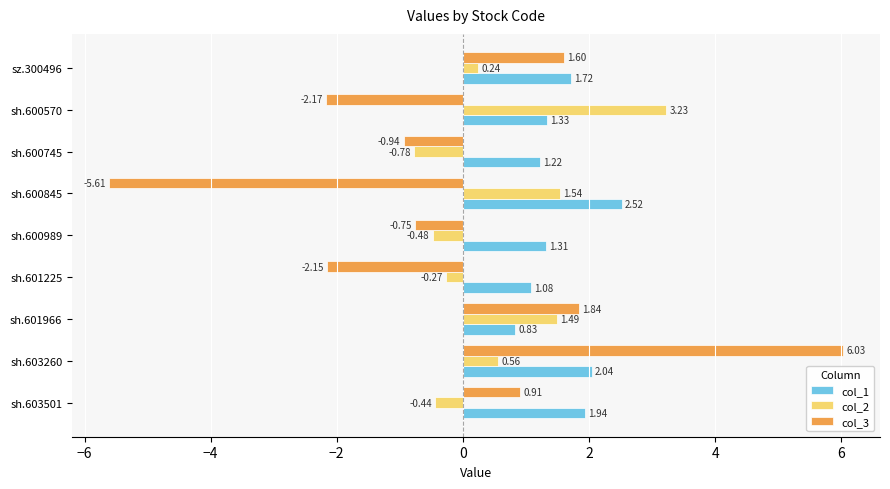

Is the value of col_2 at sh.600570 greater than the value of col_3 at sh.600570?

Yes